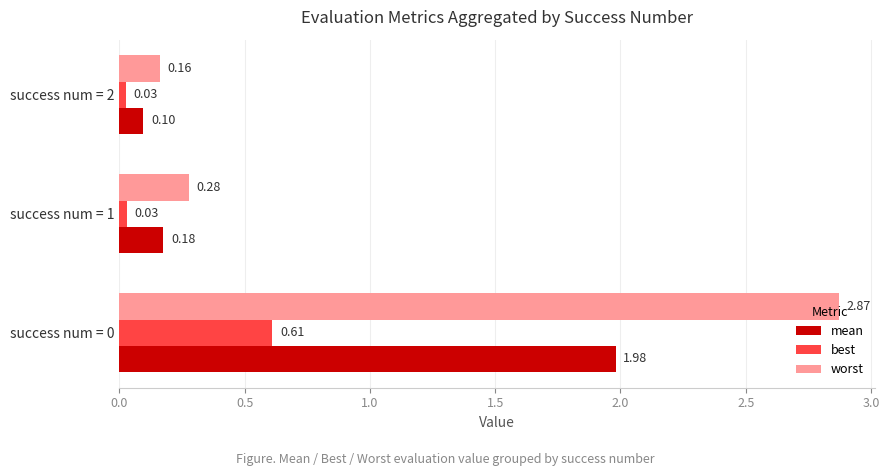

What is the sum of all mean values?

2.3